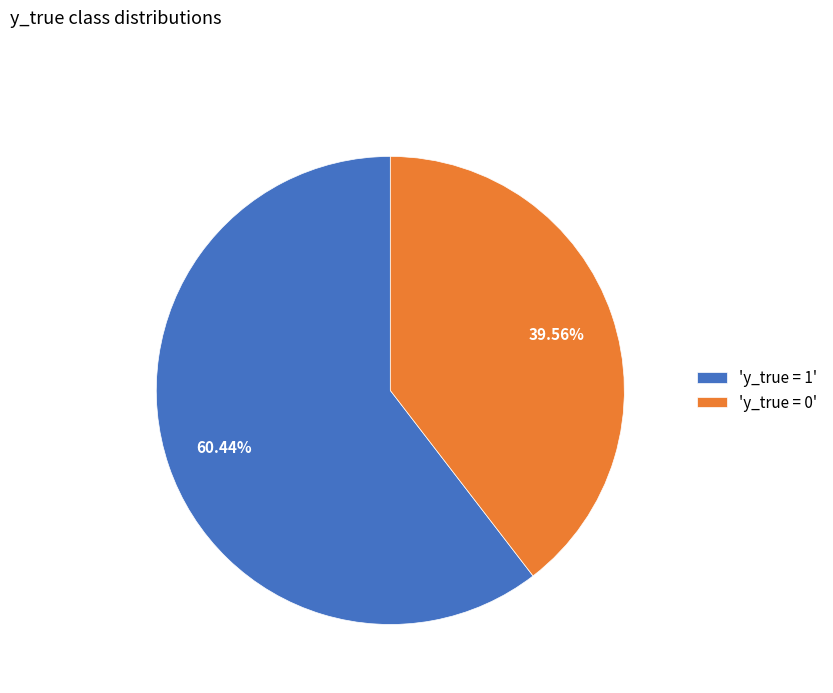

Which has a higher value, 'y_true = 1' or 'y_true = 0'?

'y_true = 1'